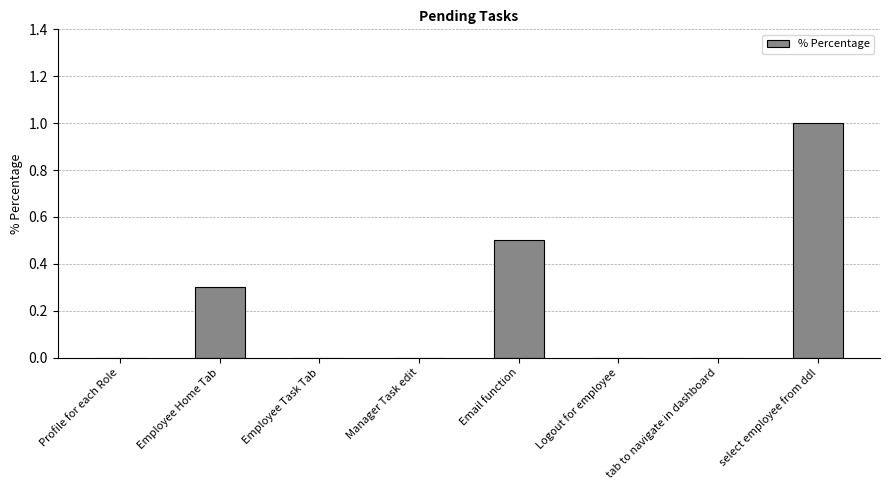

The chart shows a value of -0.5 at Profile for each Role. True or false?

False